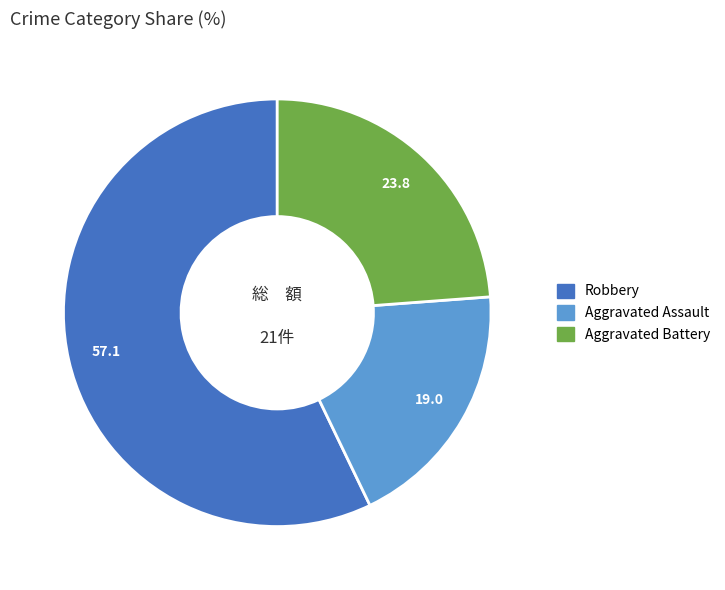

Combined, do Aggravated Battery and Aggravated Assault account for over 50%?

No